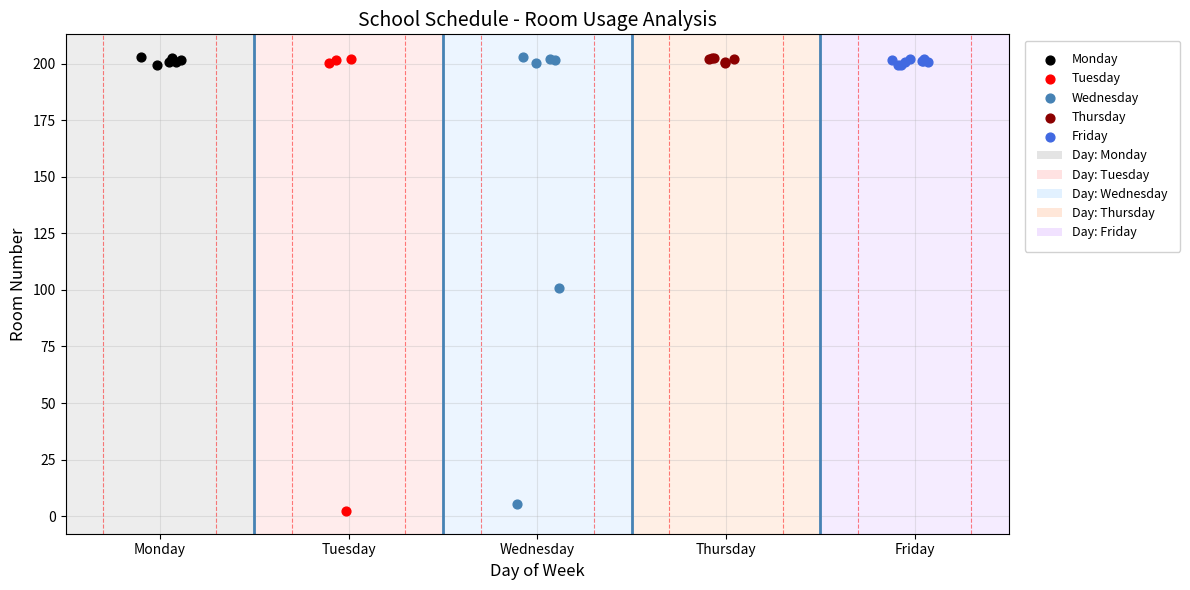

Which series reaches the minimum Y coordinate?

Tuesday